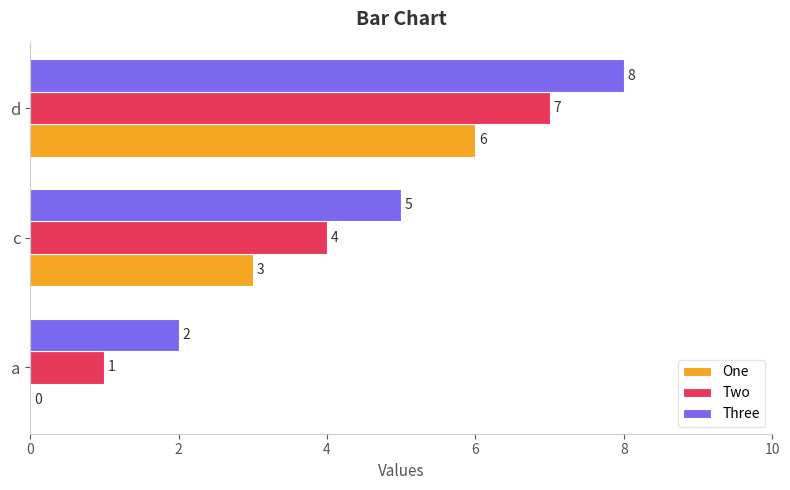

What is the maximum value for Two?

7